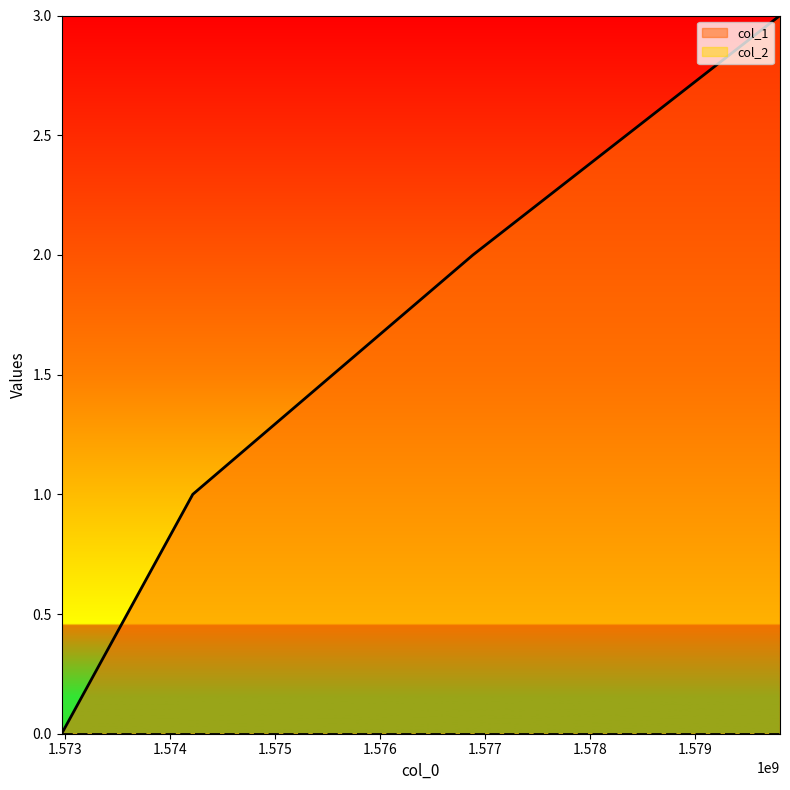

True or false: col_1 has more than 0 points higher than both neighbors.

False